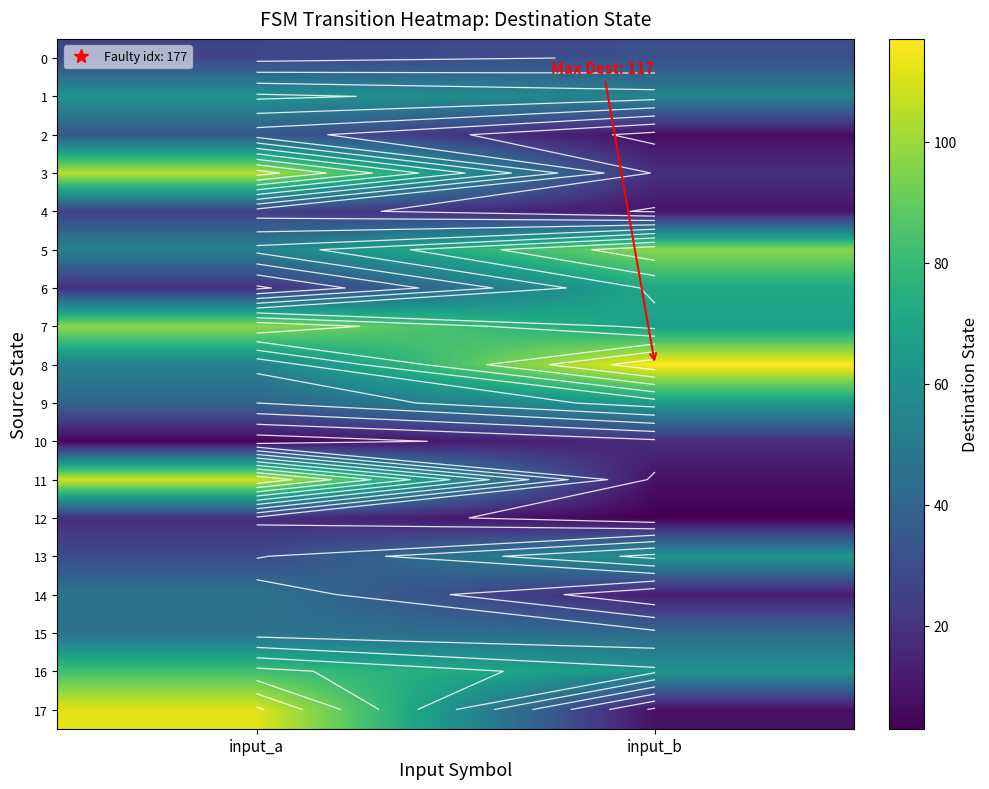

At which category is the sum across all series the highest?

input_a